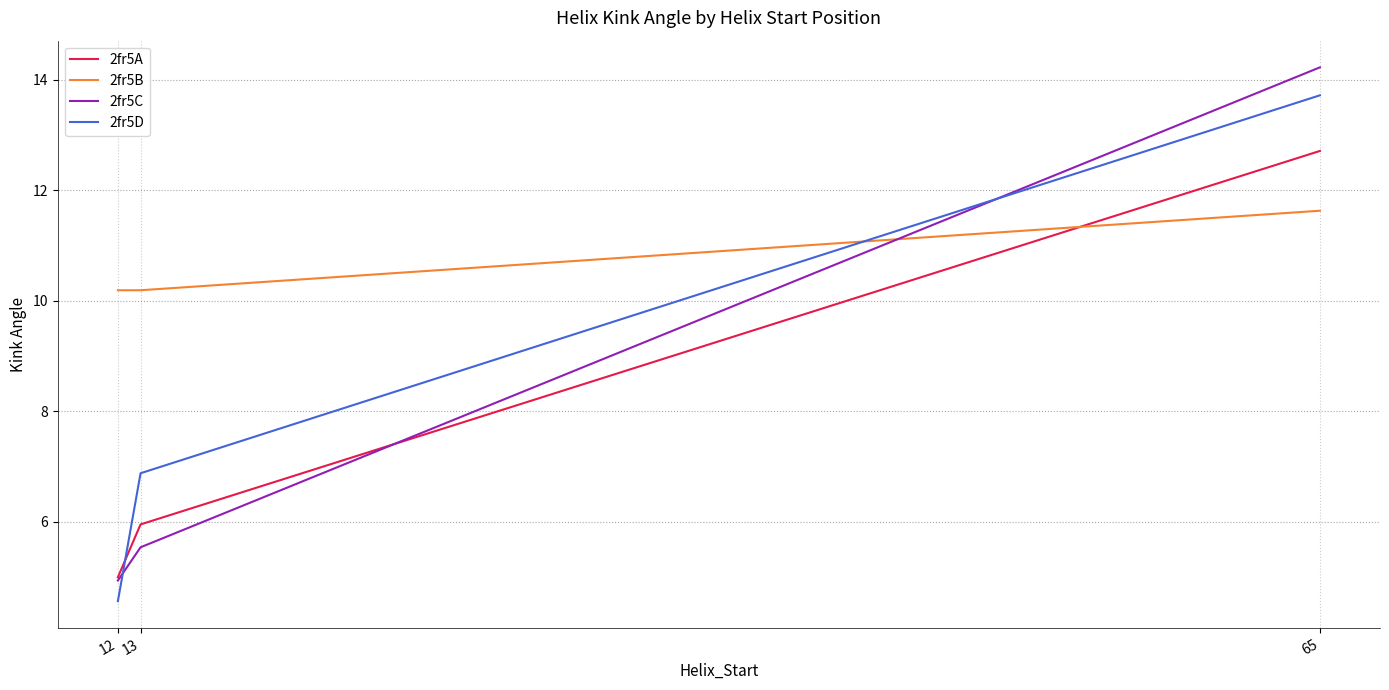

What are all the series names shown in the legend?

2fr5A, 2fr5B, 2fr5C, 2fr5D